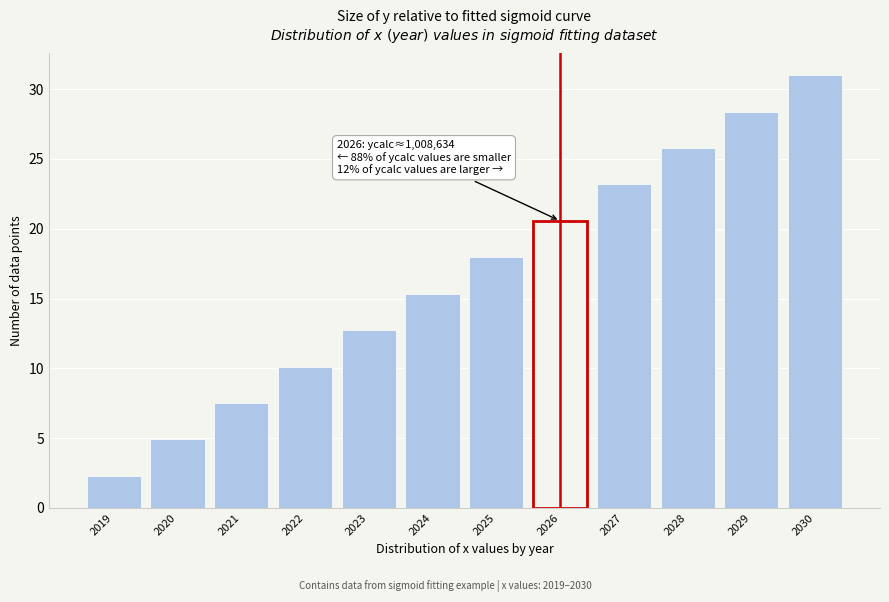

Reading left to right, list all the values displayed in this chart.

2.3	4.9	7.5	10.1	12.7	15.3	18.0	20.6	23.2	25.8	28.4	31.0